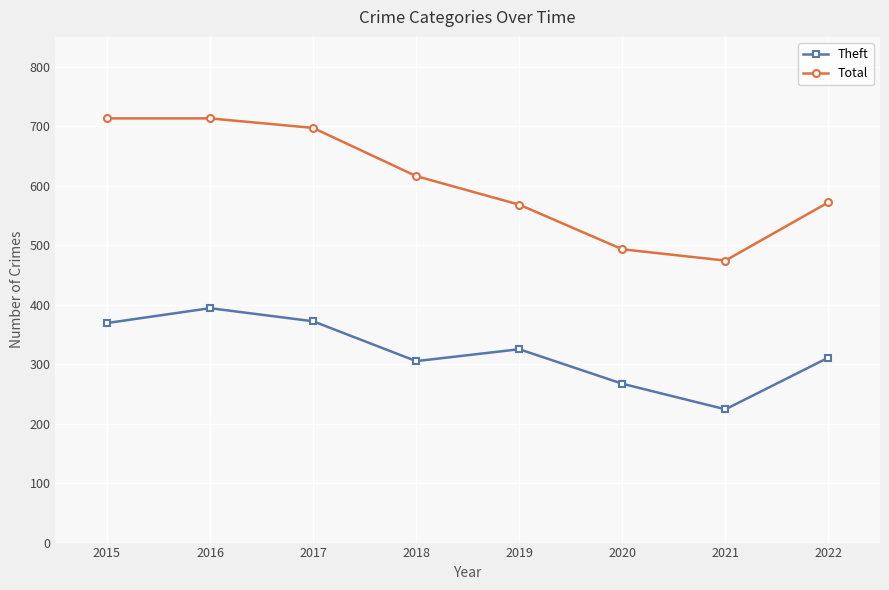

What is the sum of all Theft values?

2567